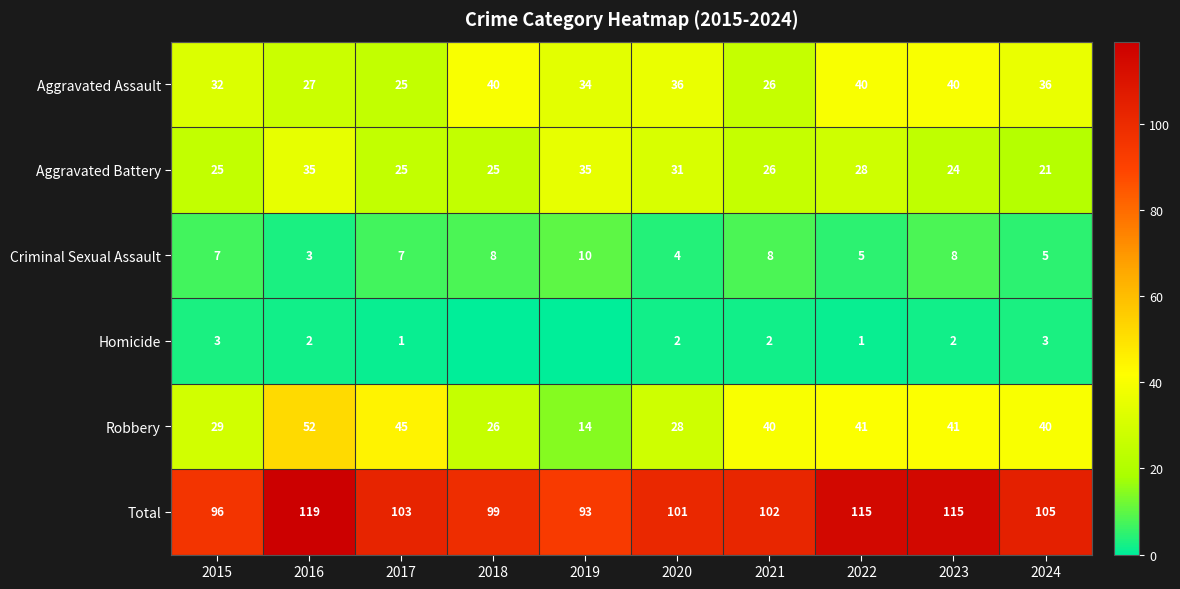

Which series changed the most between 2016 and 2017?

Total